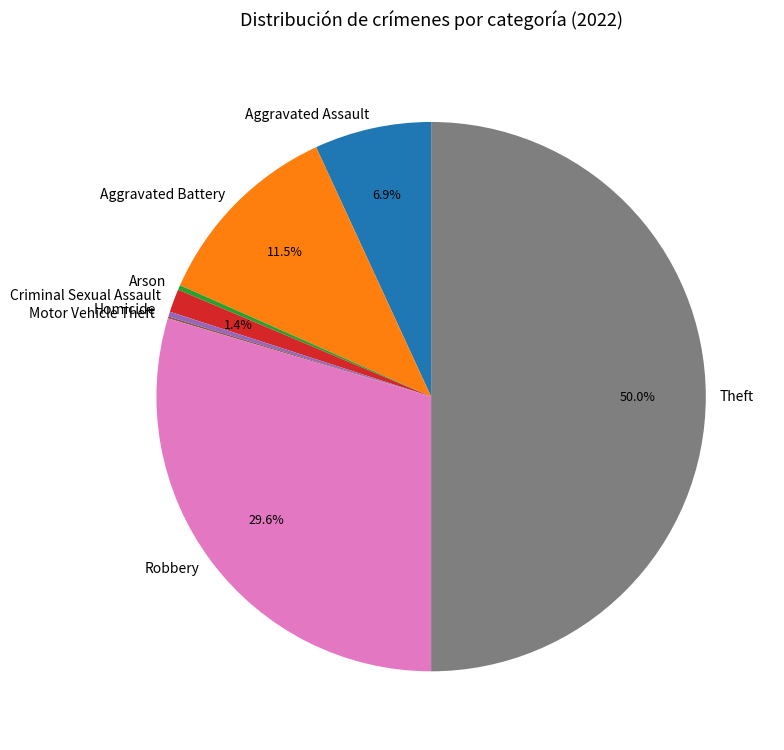

Do Robbery and Homicide together represent more than half of the pie?

No